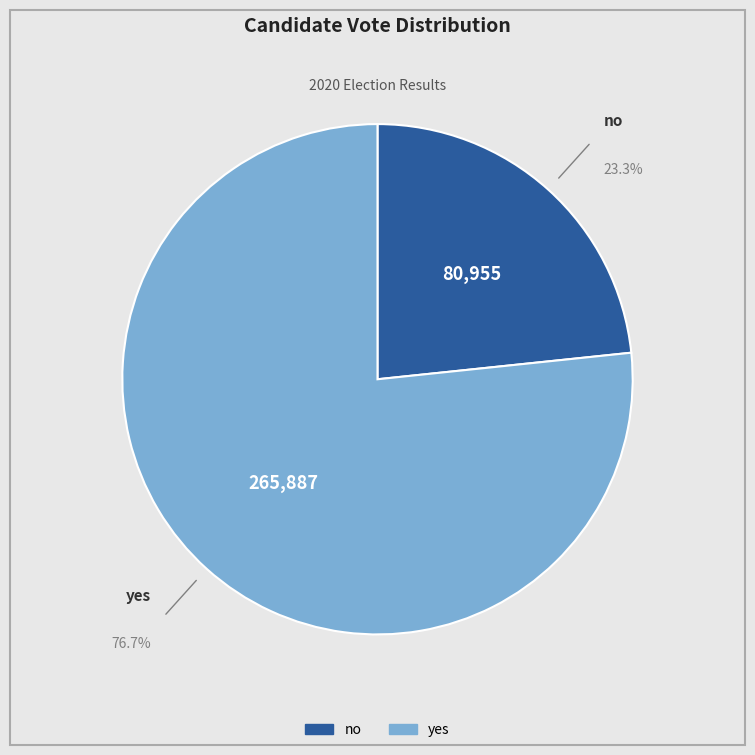

The yes slice represents 77% of the pie. True or false?

True